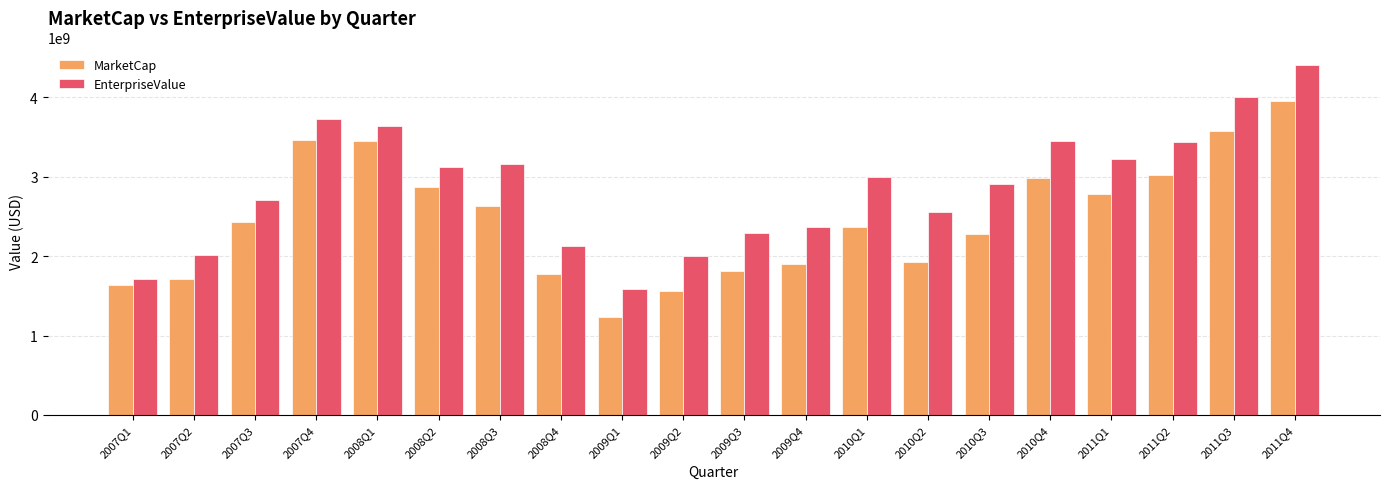

Is it true that EnterpriseValue equals 2365936640.0 at 2009Q4?

True